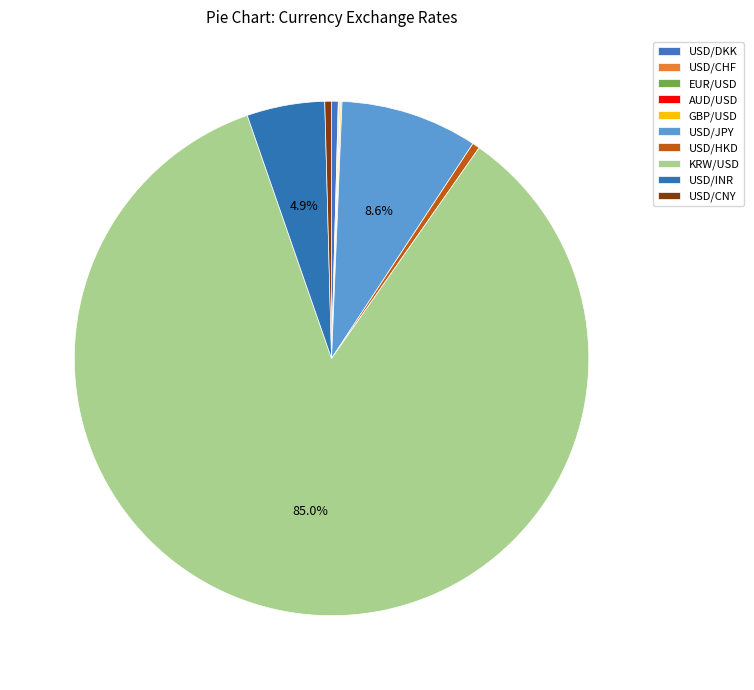

Does USD/CHF represent more than half of the total?

No